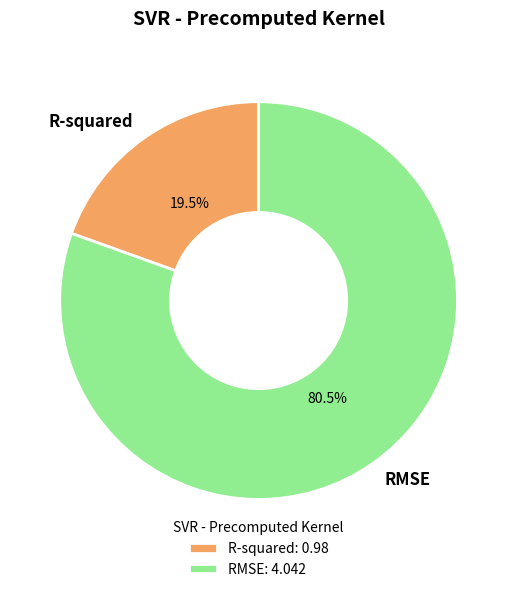

How many slices are in this pie chart?

2